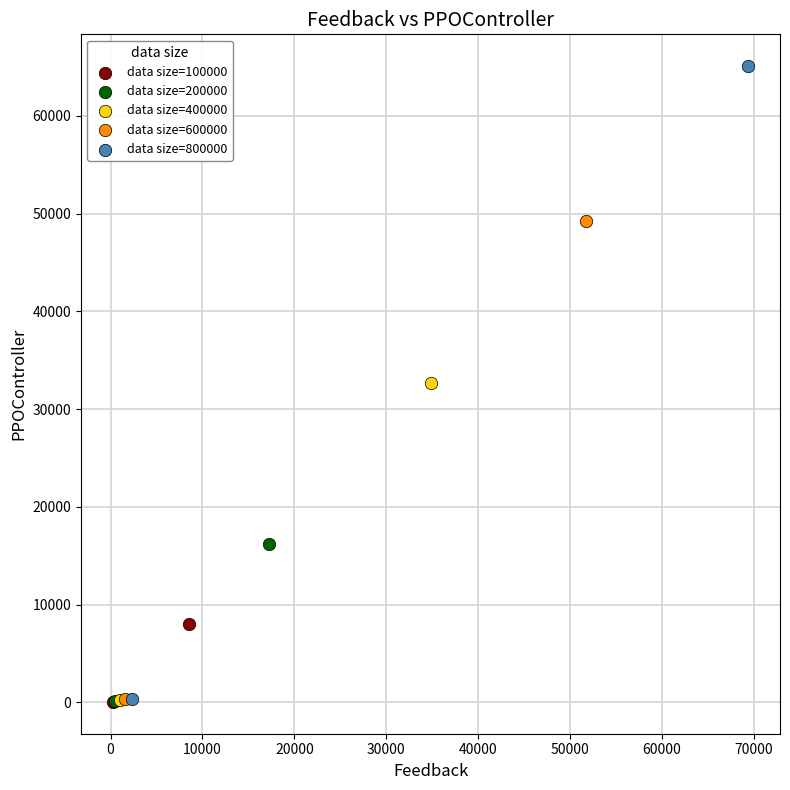

Which series contains the highest Y value?

data size=800000